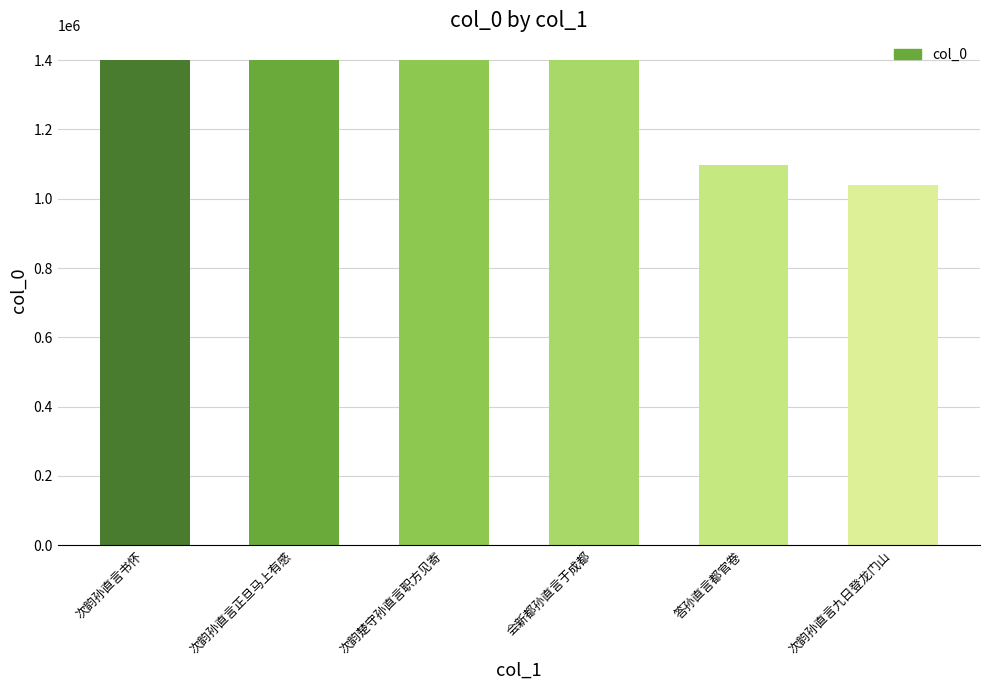

Are the bars grouped side by side (vs. stacked)?

No